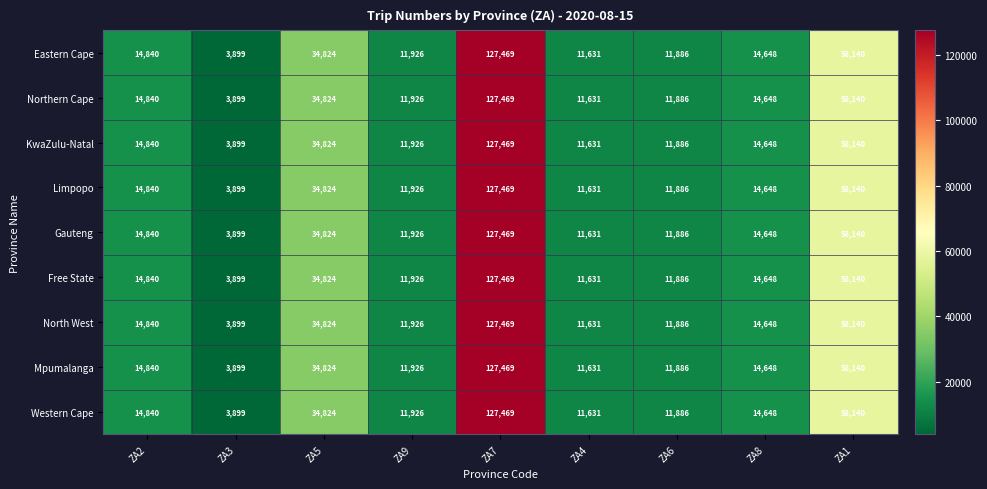

Count the number of data series in this chart.

9